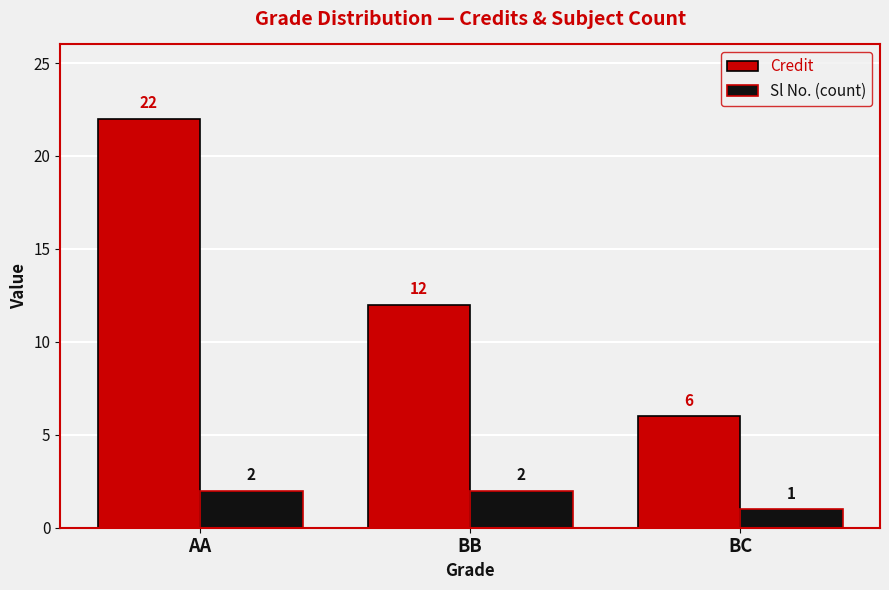

The Credit series shows 6 at BC. True or false?

True